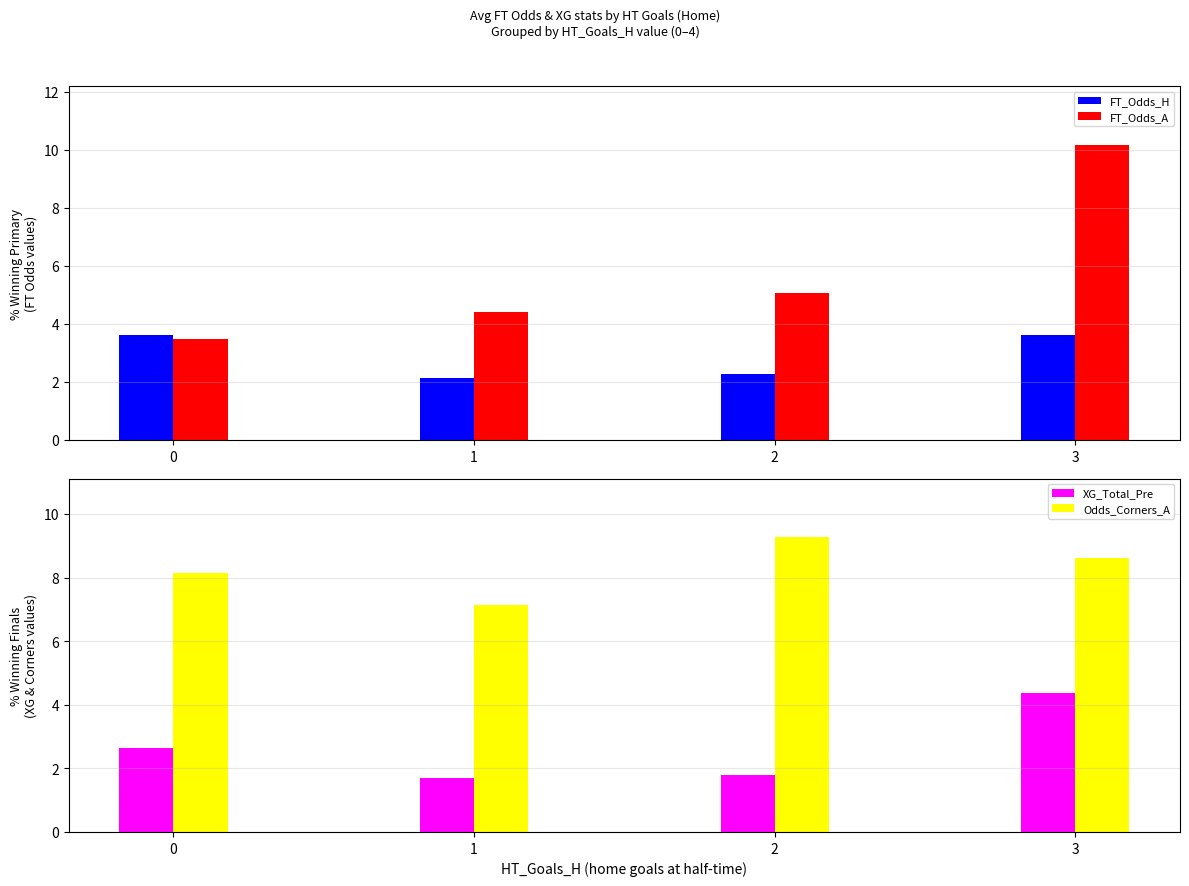

Is it true that XG_Total_Pre equals 2.6 at 0?

True